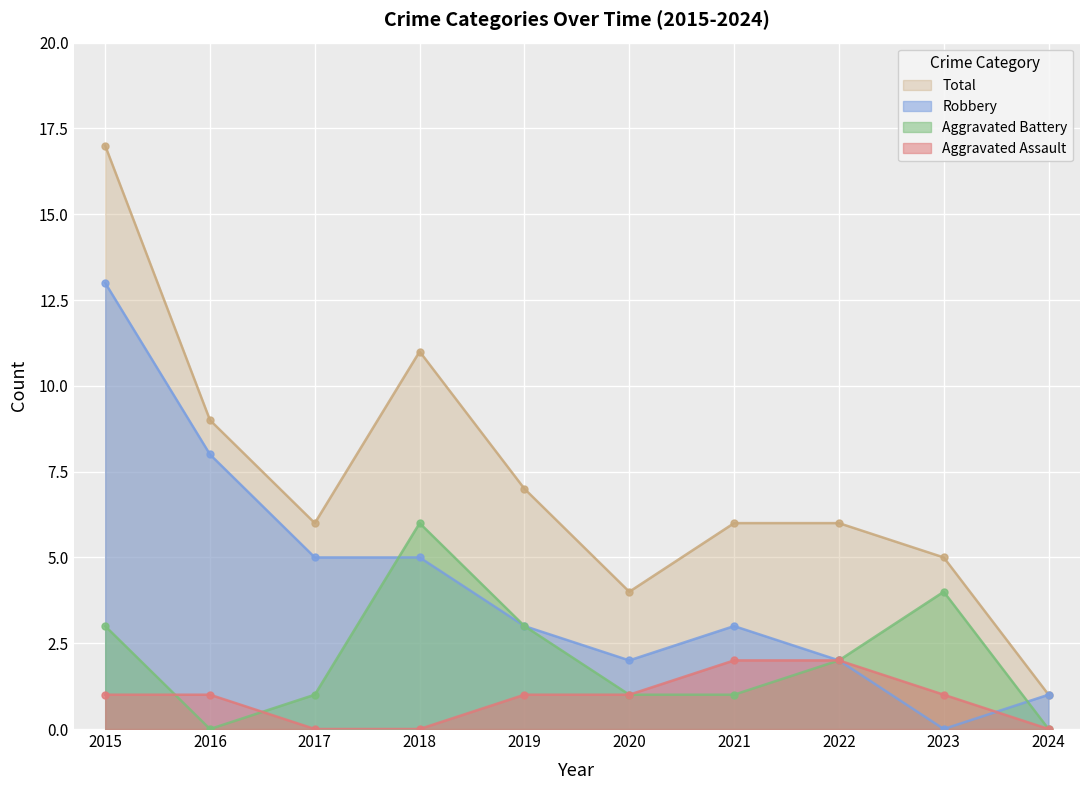

How many lines are shown in the chart?

4